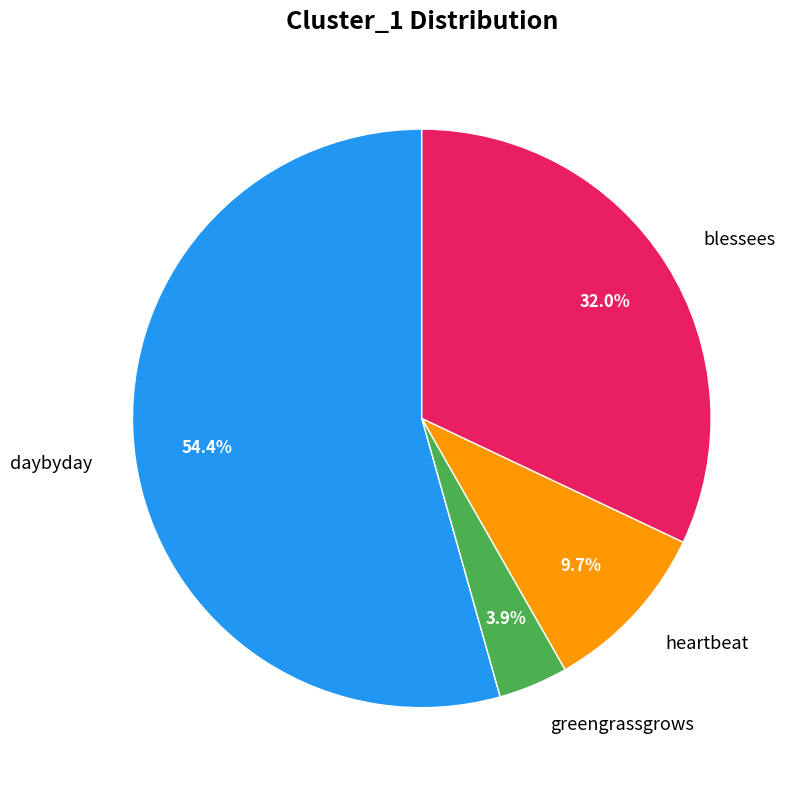

Which slice is the smallest?

greengrassgrows